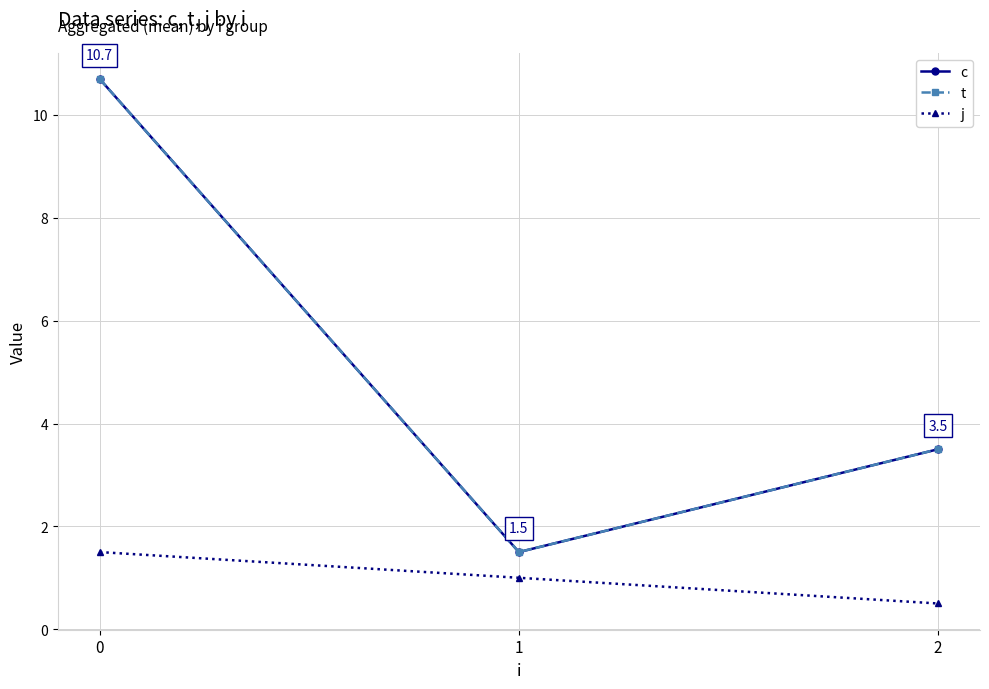

Which label corresponds to the smallest value in the chart?

2